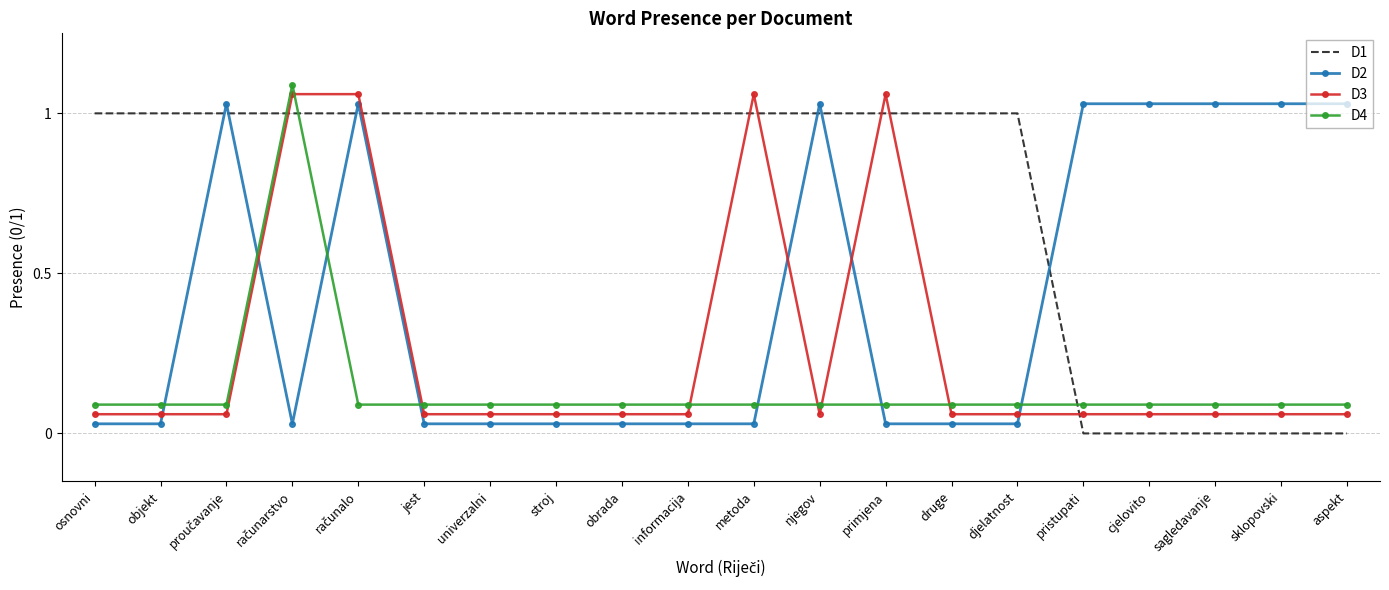

The value of D2 at jest is 0.0. True or false?

False